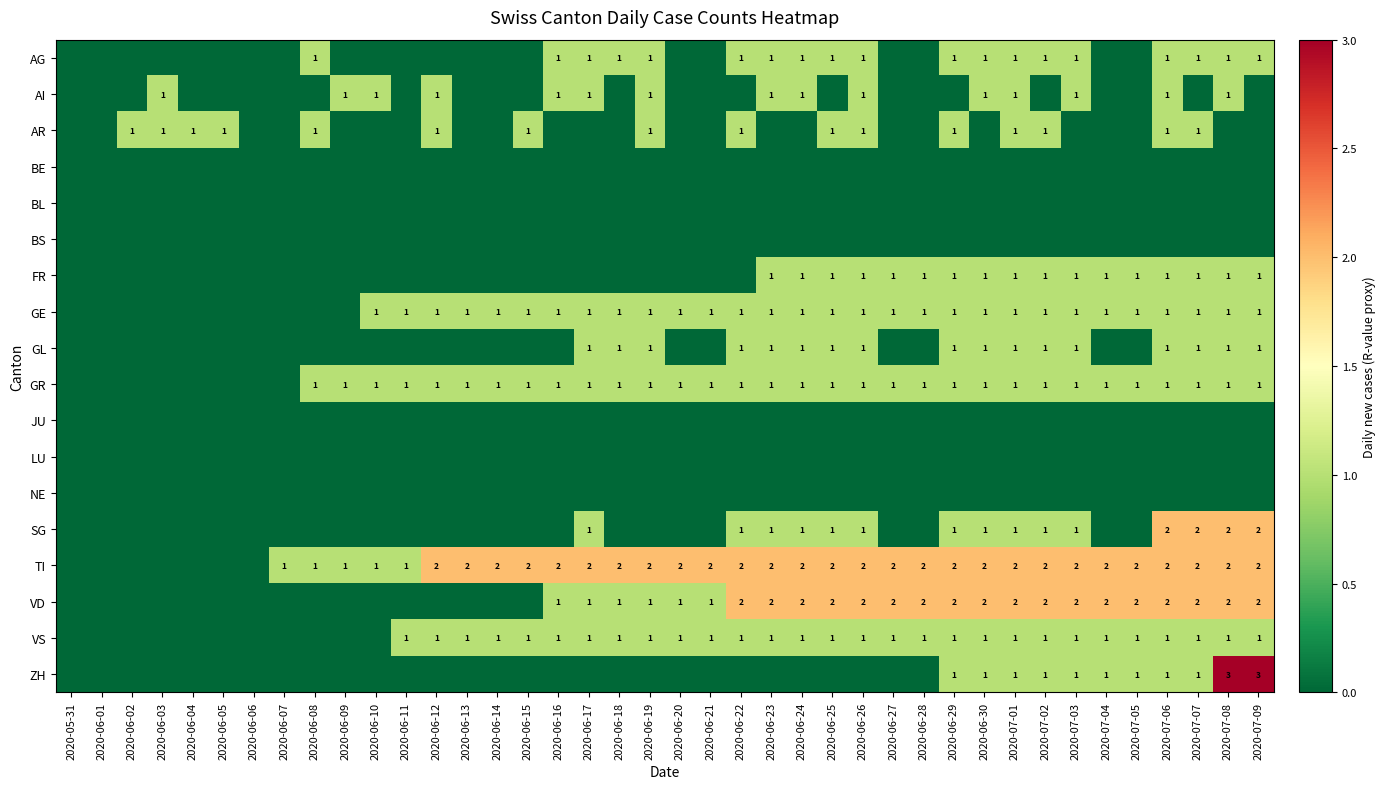

Is it true that VD equals 2 at 2020-06-25?

True